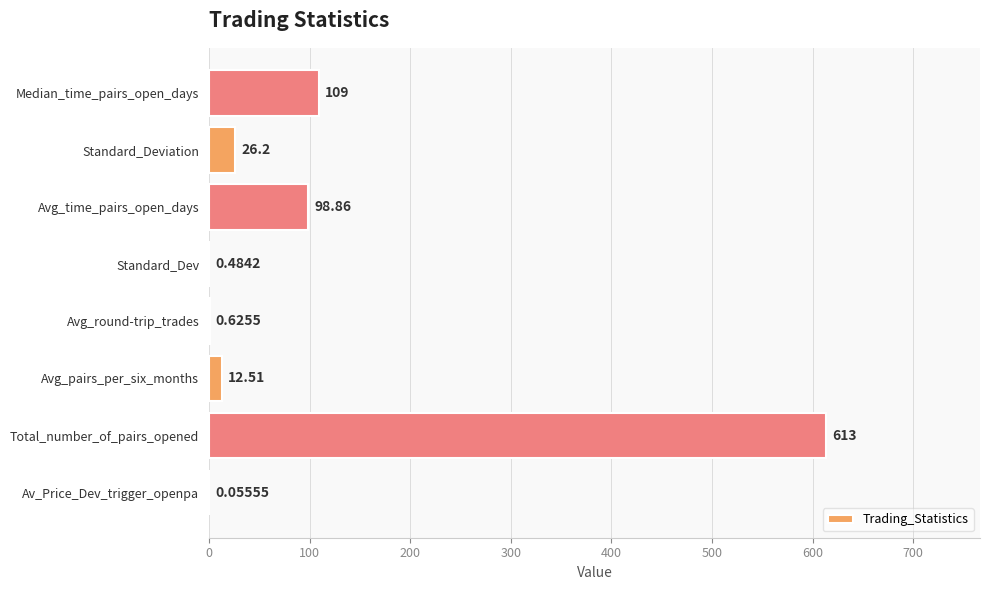

What is the average value?

107.6